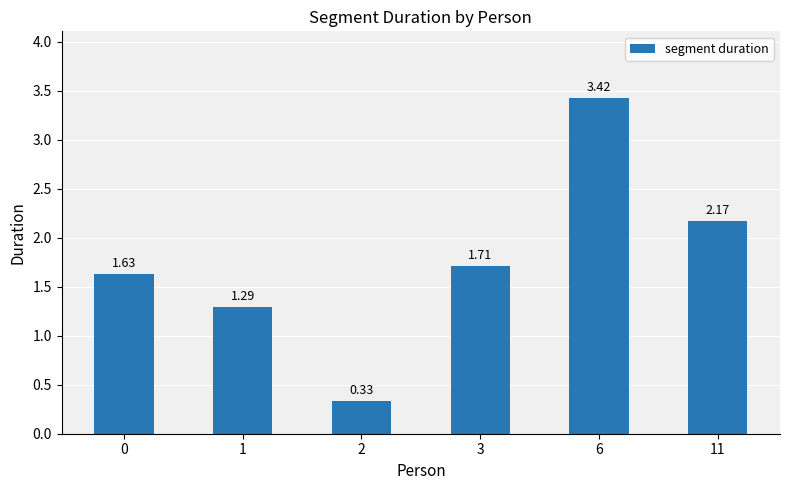

Approximately how many times larger is the value at 0 compared to 11?

0.8